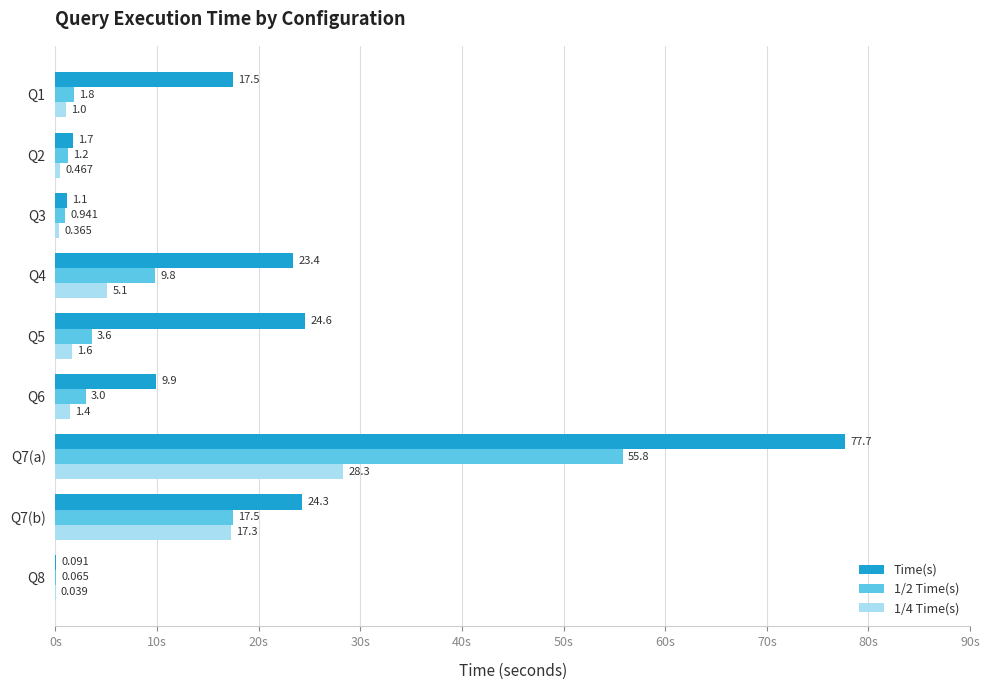

Is the value of 1/2 Time(s) at Q1 greater than the value of 1/4 Time(s) at Q2?

Yes